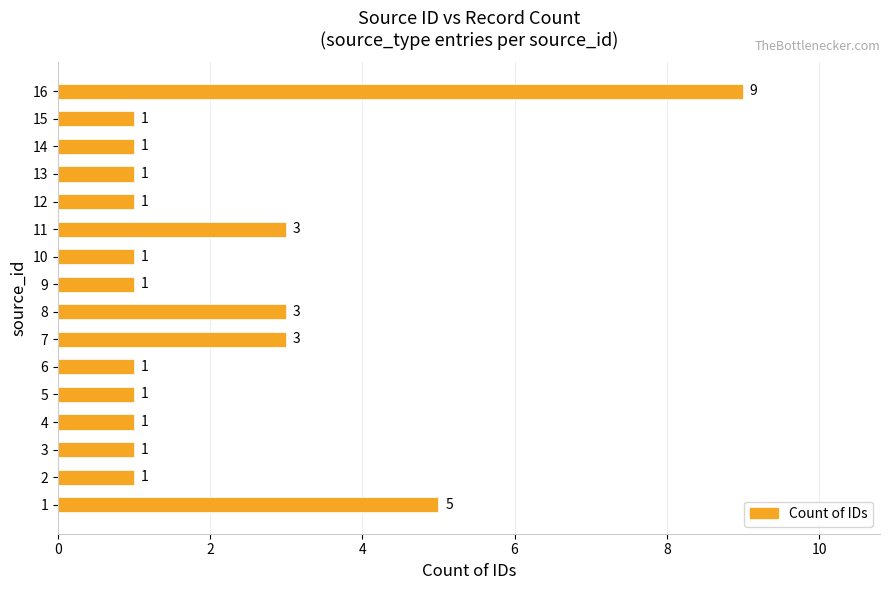

What is the sum of all values?

34